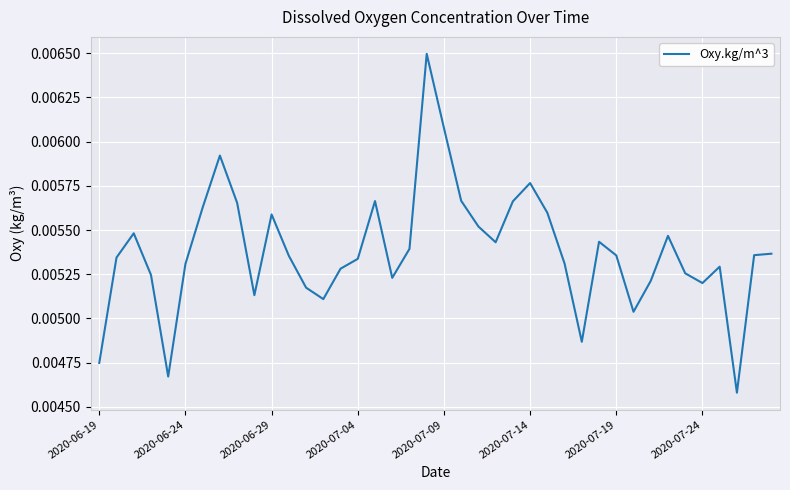

How many lines are shown in the chart?

1